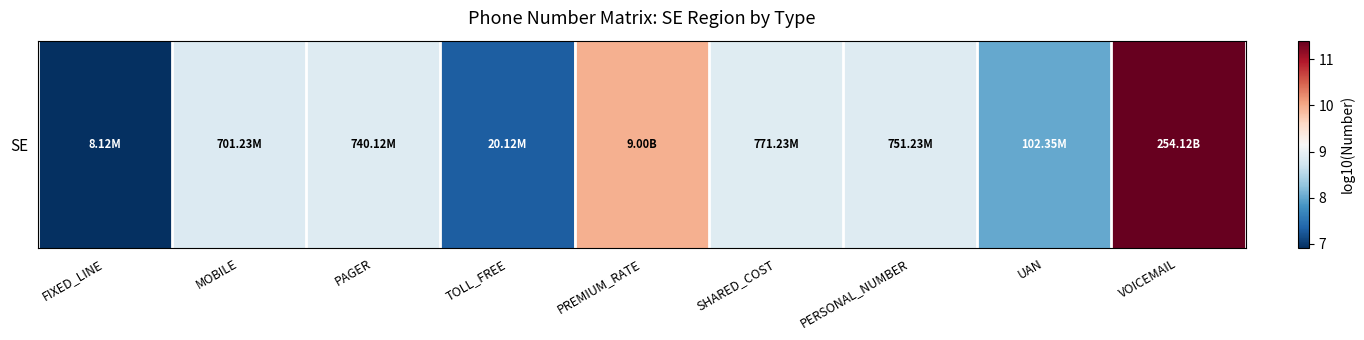

At which category does the chart reach its minimum across all series?

FIXED_LINE